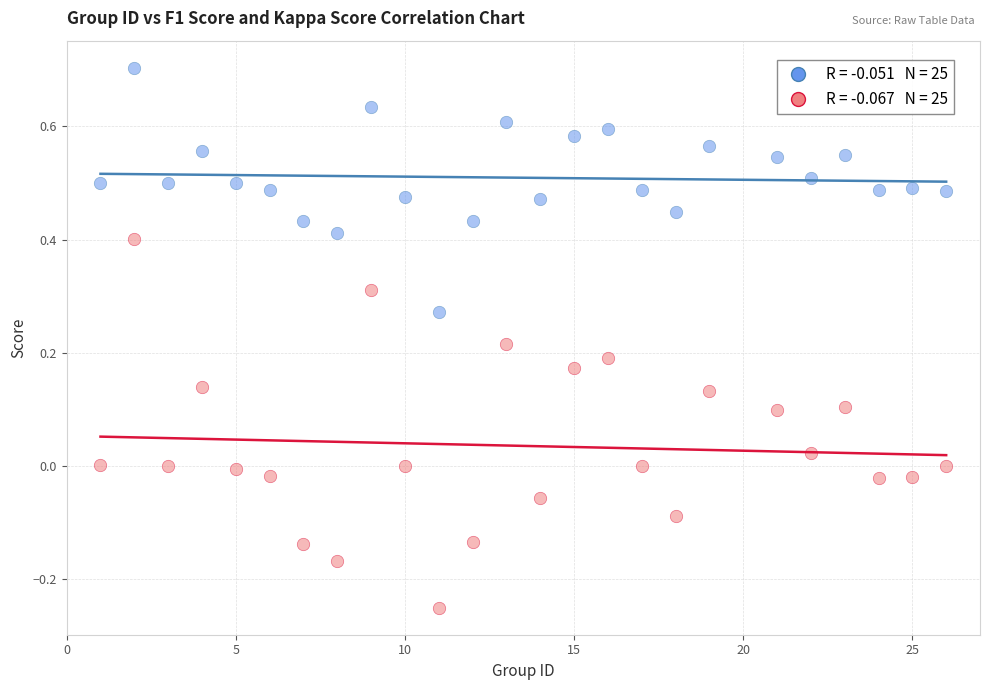

Across all data points, what is the range of Y values (max minus min)?

1.0